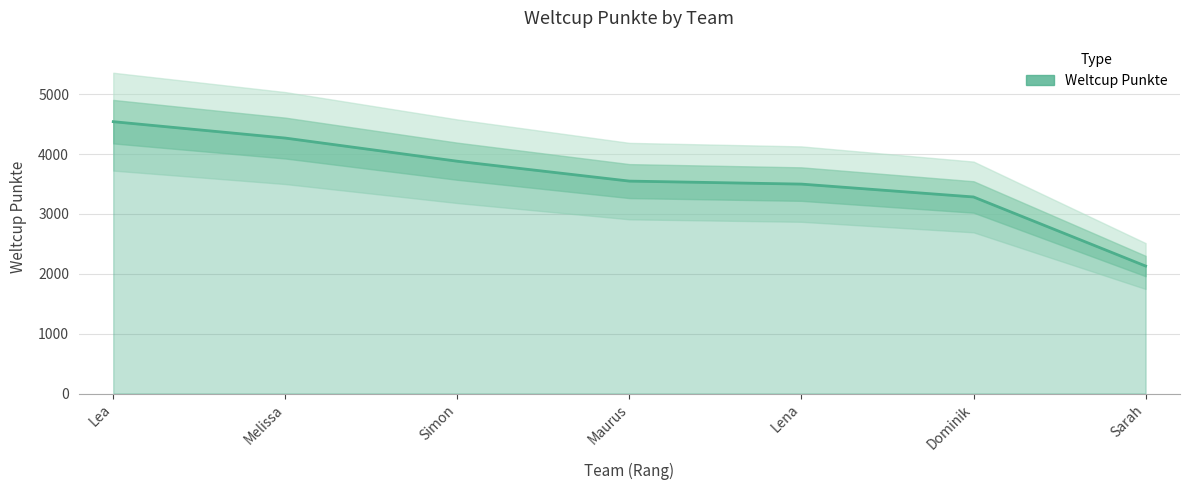

What is the sum of the values at Lena and Maurus?

7048